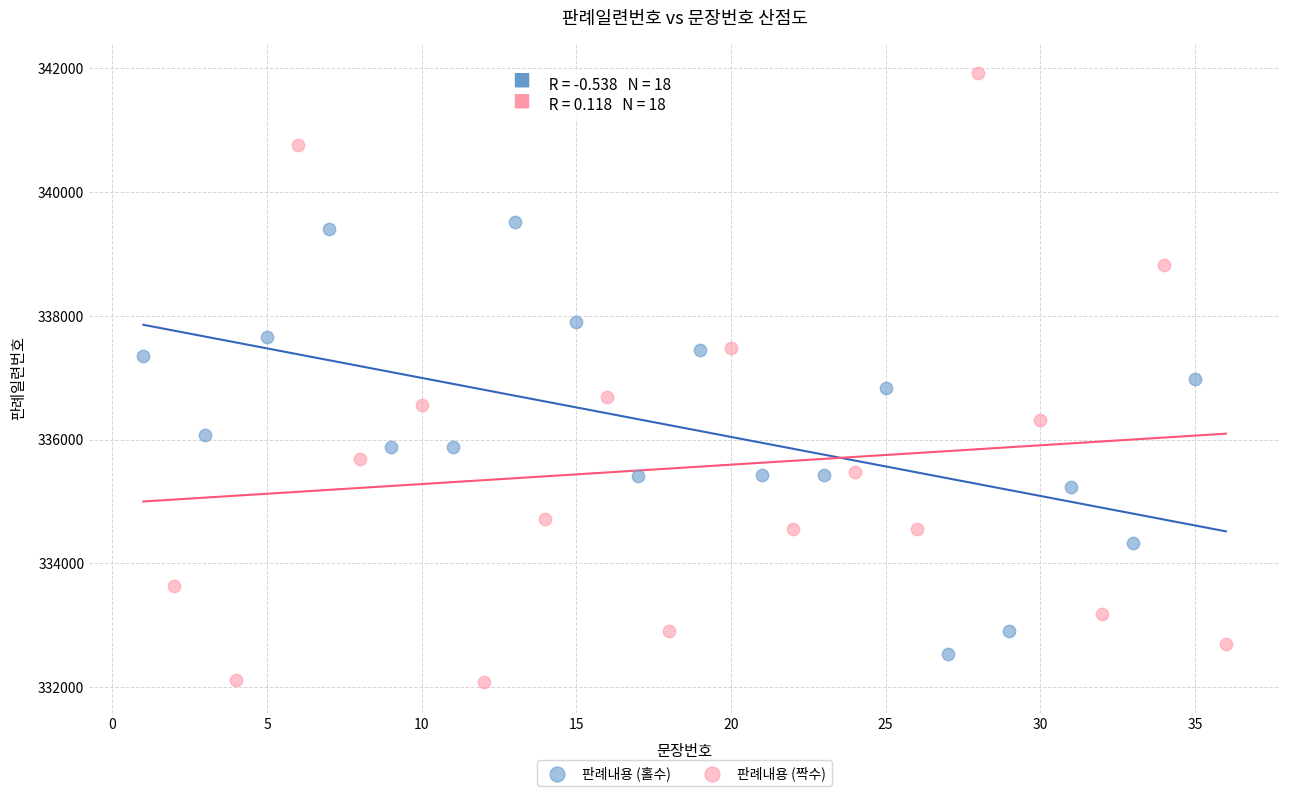

Which series has the widest spread of Y values?

판례내용 (짝수)